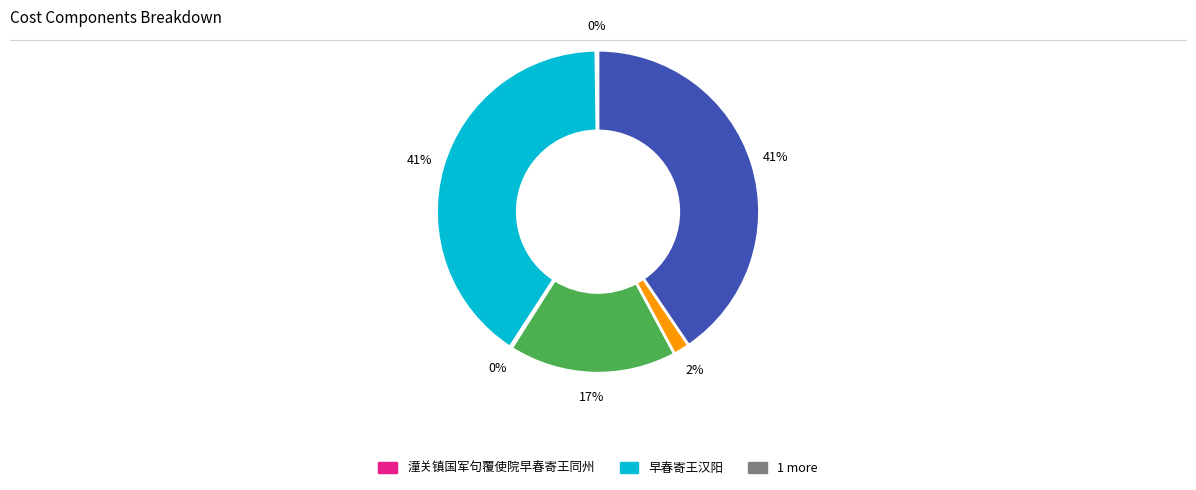

Does any single category account for the majority?

No